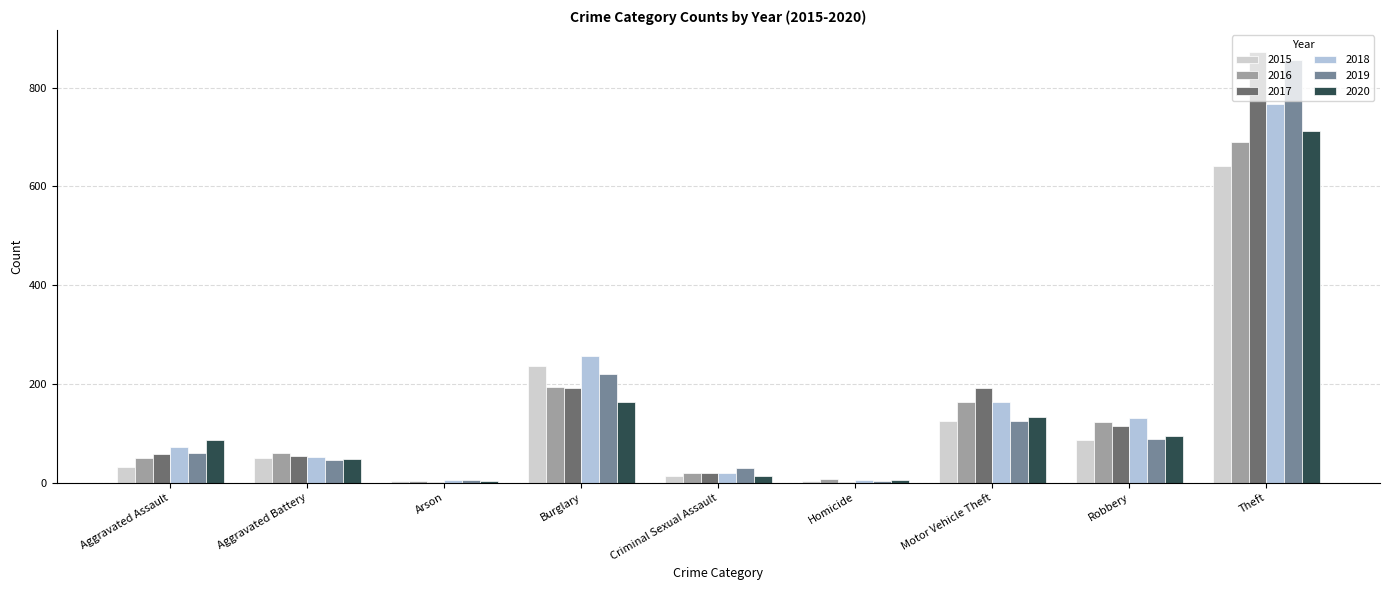

Is it true that 2019 equals 338 at Theft?

False